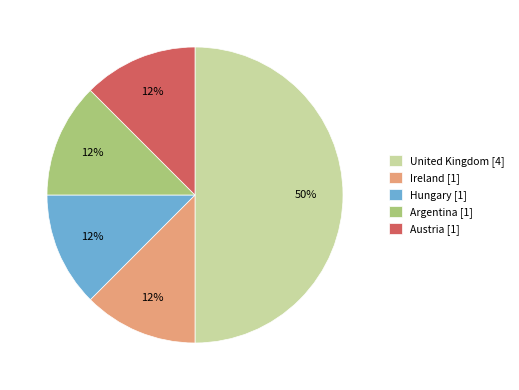

Which has a higher value, United Kingdom [4] or Ireland [1]?

United Kingdom [4]